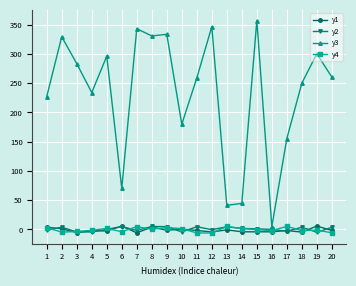

What are all the series names shown in the legend?

y1, y2, y3, y4